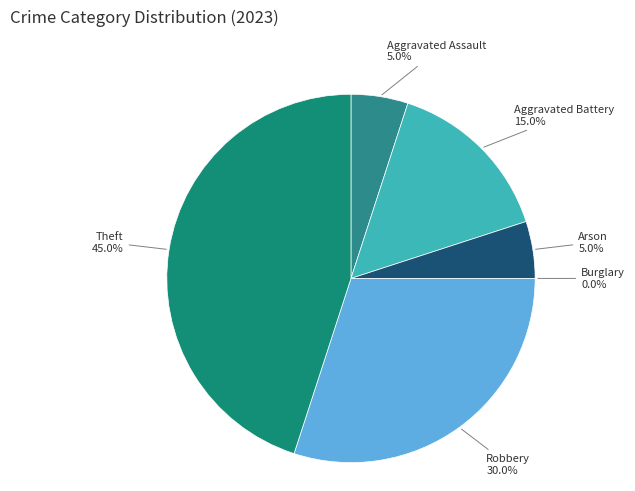

How many segments does this pie chart have?

6